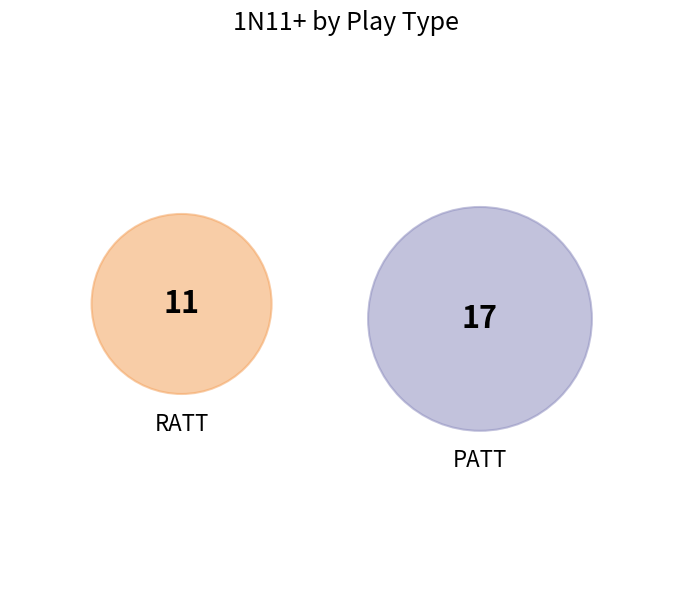

What percentage do RATT and PATT together represent?

100.0%